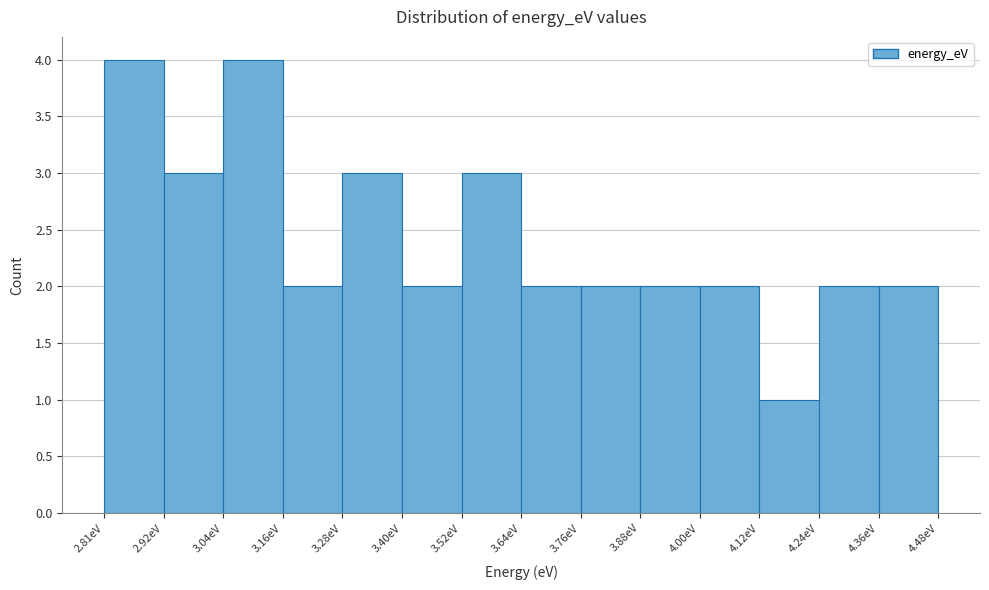

What is the height of the bar covering 4.00 to 4.12 on the x-axis? Neither the bar edges nor the heights are printed on the chart, so give them approximately, as read against the axes.

2